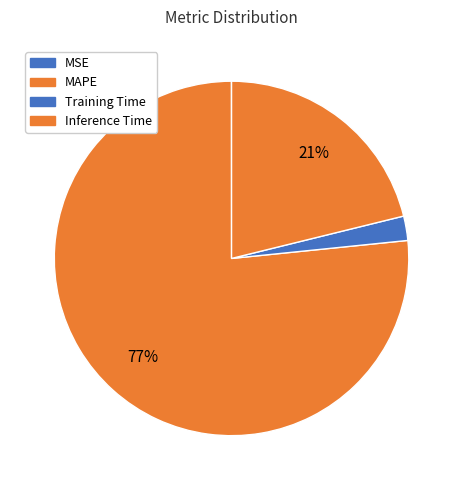

Which slice is the largest?

MAPE